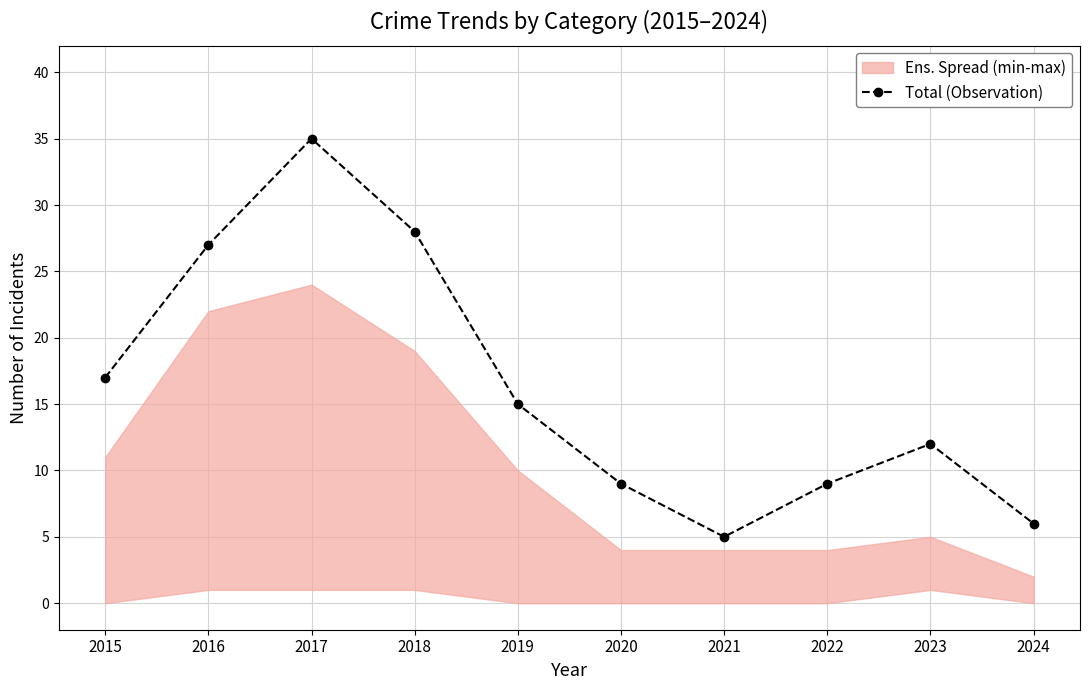

Is this an area chart (filled region under the line)?

No